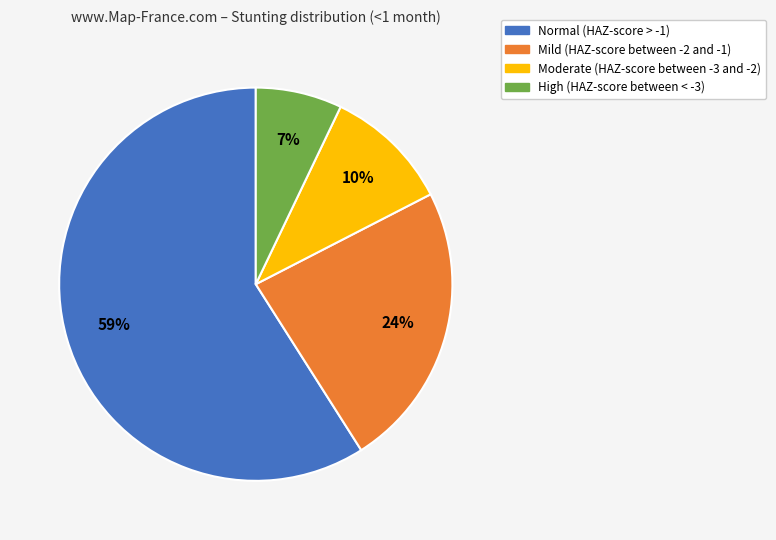

How many slices are in this pie chart?

4